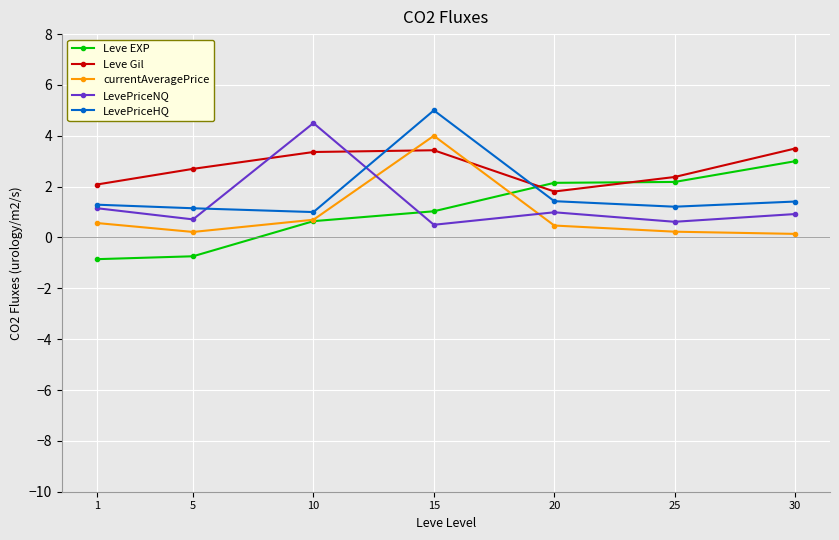

How many data points in Leve Gil are less than 2?

1